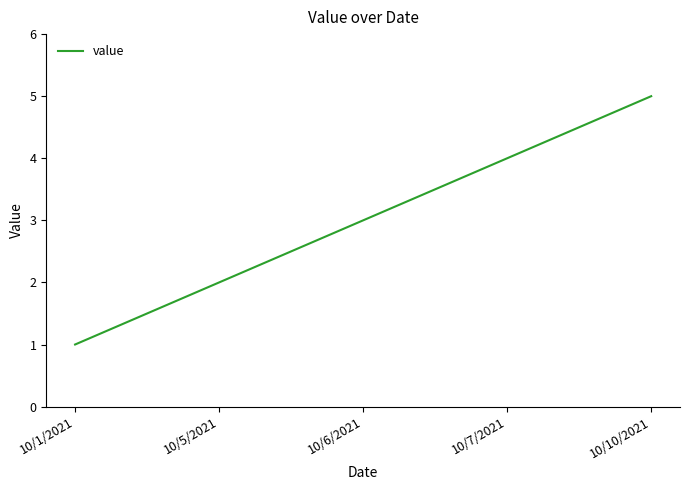

The chart shows a value of 0 at 10/1/2021. True or false?

False